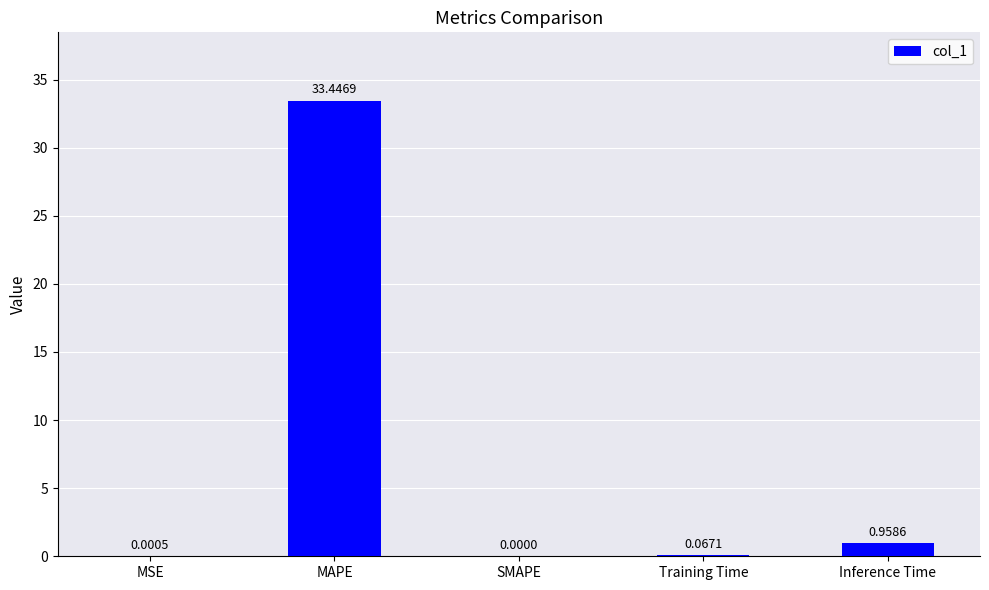

Which has a higher value, MSE or Inference Time?

Inference Time